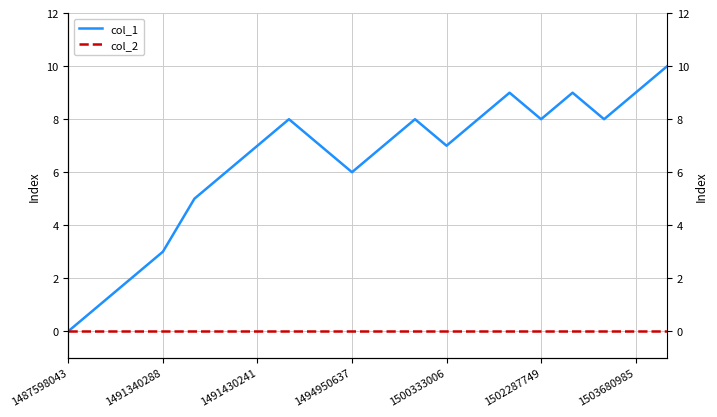

What is the spread (max minus min) of values at 8?

7